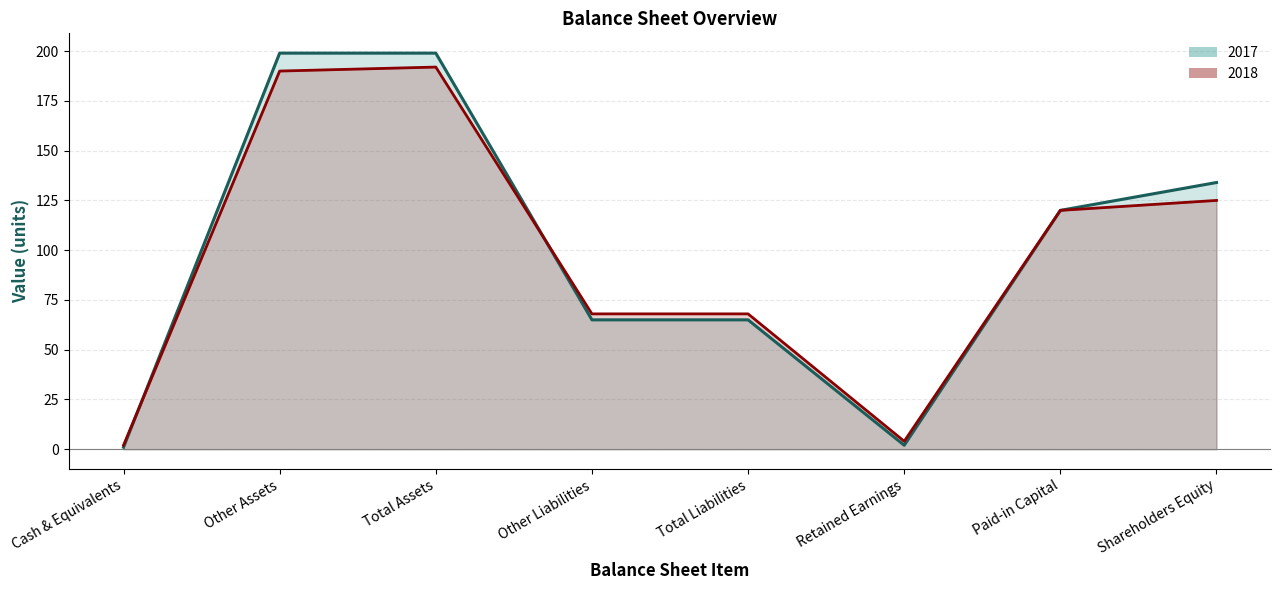

How many times do 2018 line and 2017 line cross each other?

2